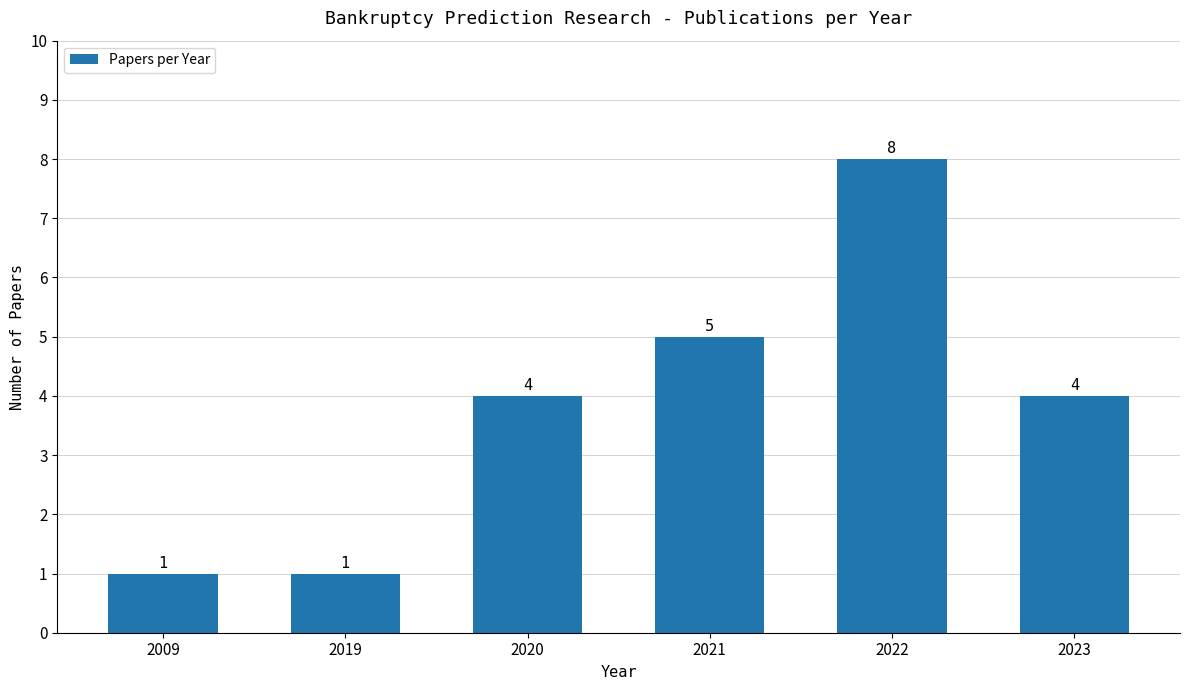

Between 2023 and 2019, which is larger?

2023